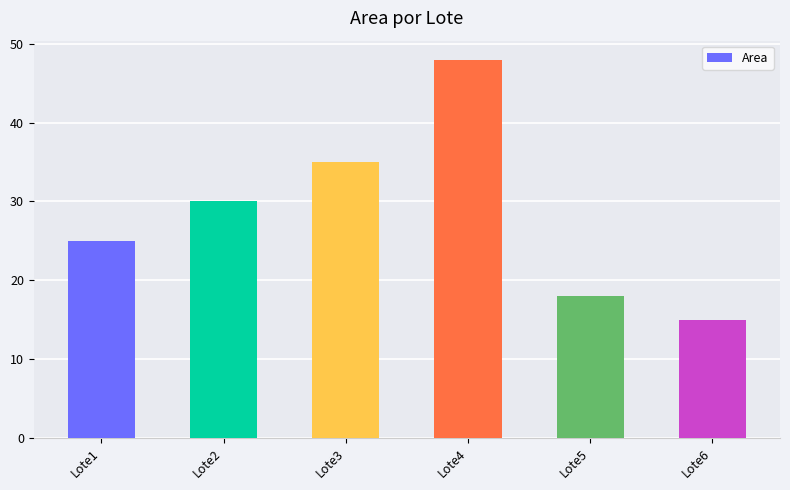

How many bars are there in total?

6